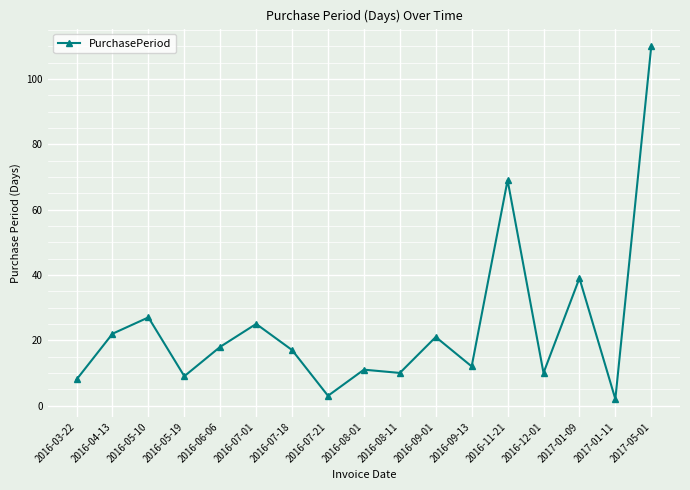

Which has a higher value, 2017-01-11 or 2016-09-13?

2016-09-13